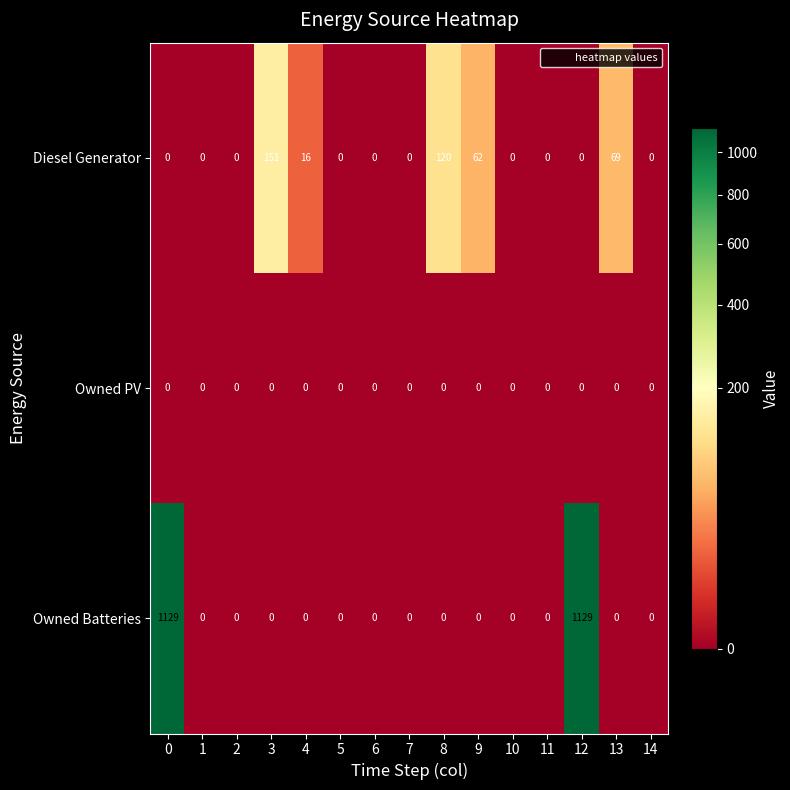

Which series has the largest range (max minus min)?

Owned Batteries